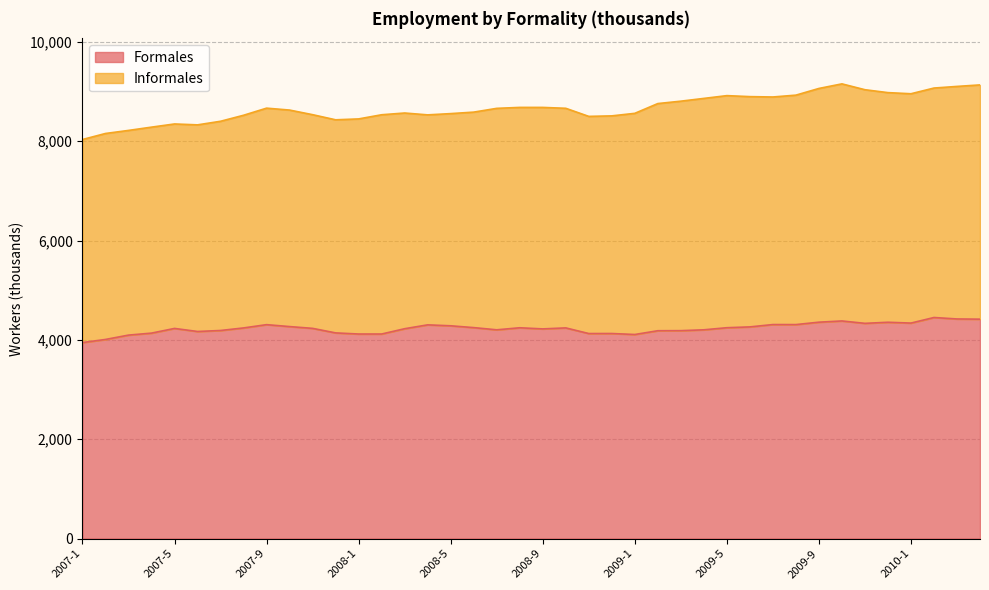

Where is the first local maximum?

2007-5